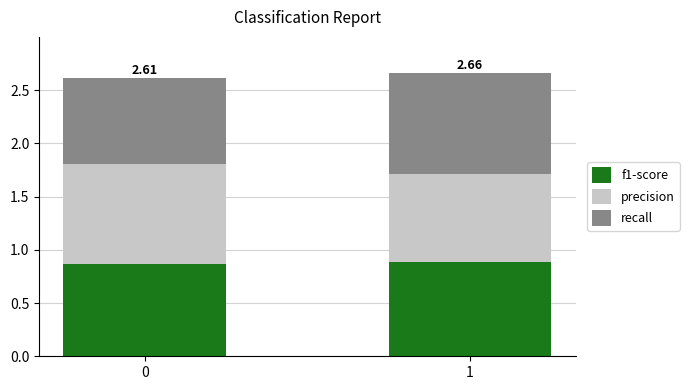

What is the sum of the f1-score values at 0 and 1?

1.8